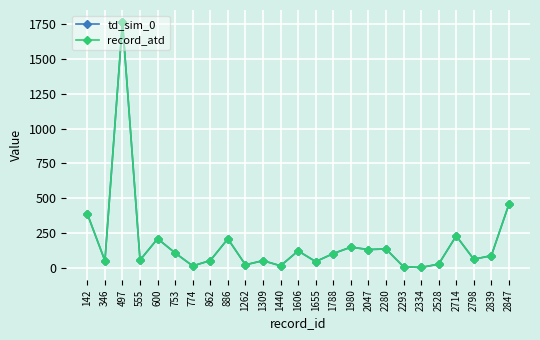

Is this an area chart (filled region under the line)?

No